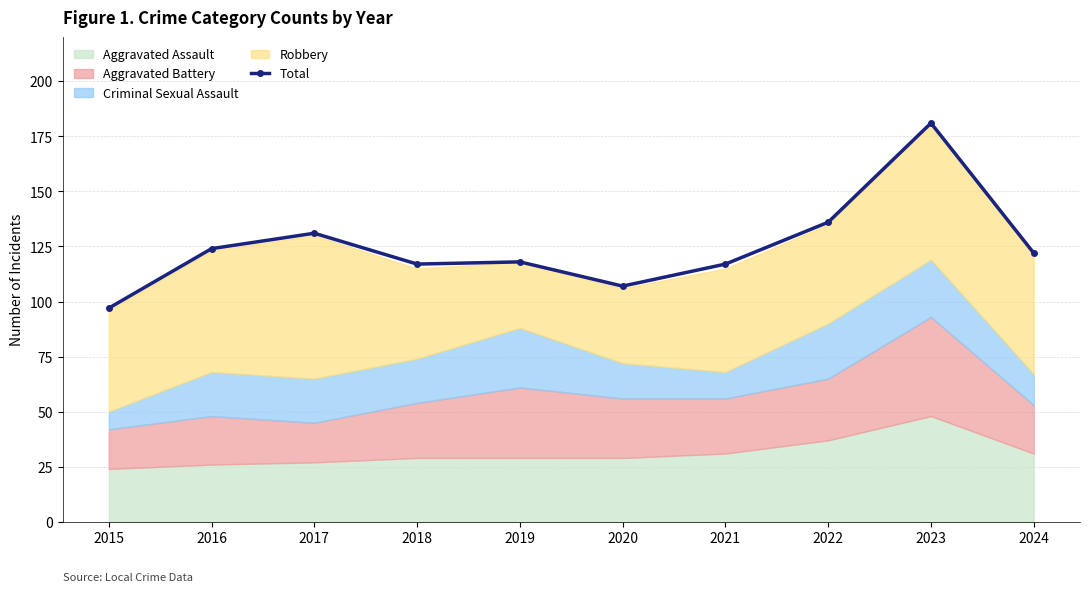

How many interior local peaks (higher than both neighbors) does the data have?

3